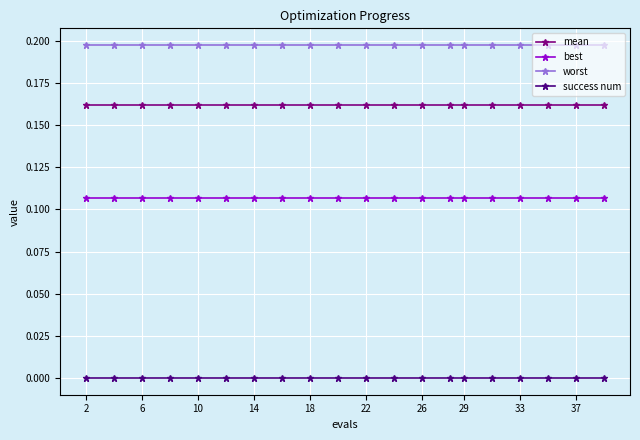

True or false: mean and success num intersect in this chart.

False